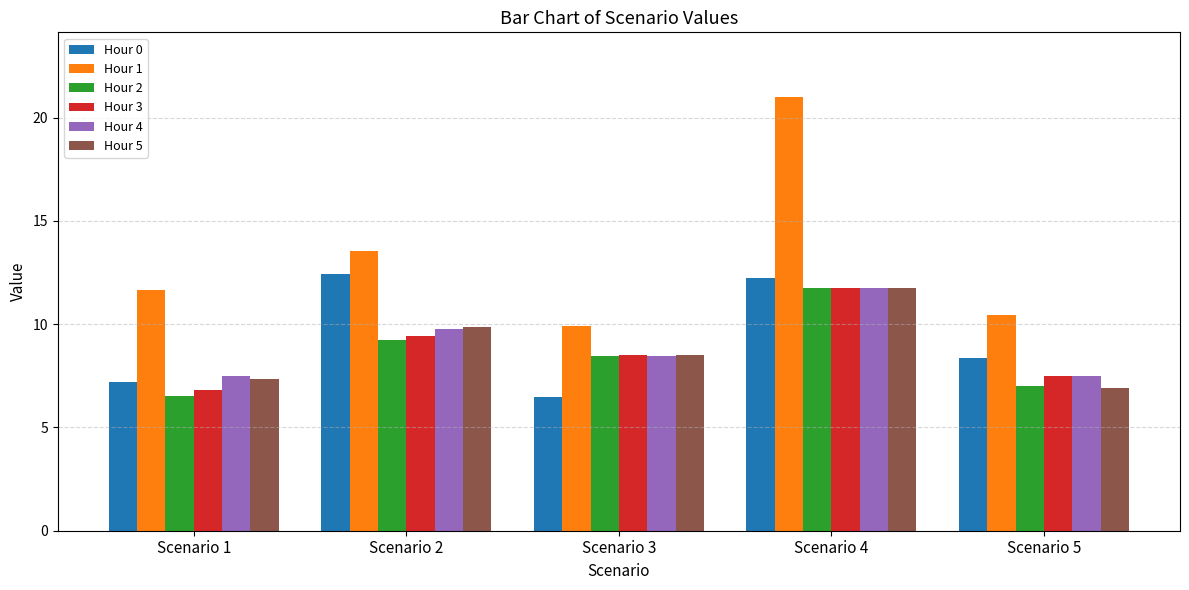

At which label does Hour 1 first exceed 11?

Scenario 1